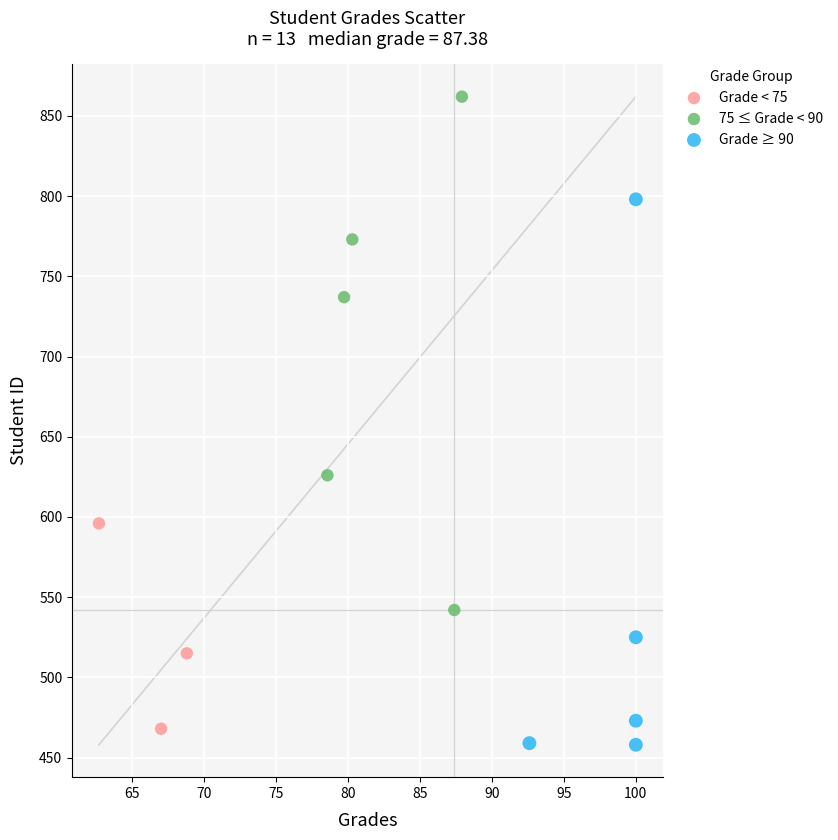

Which series has the largest Y range (max minus min)?

Grade ≥ 90